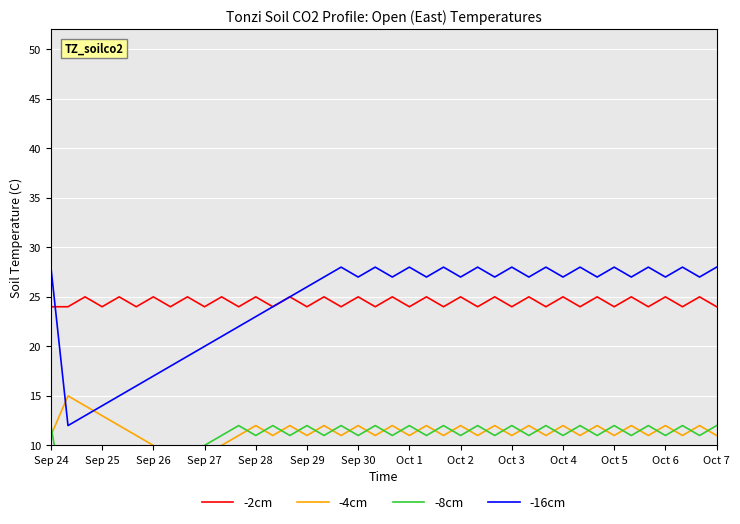

What is the minimum value for -16cm?

12